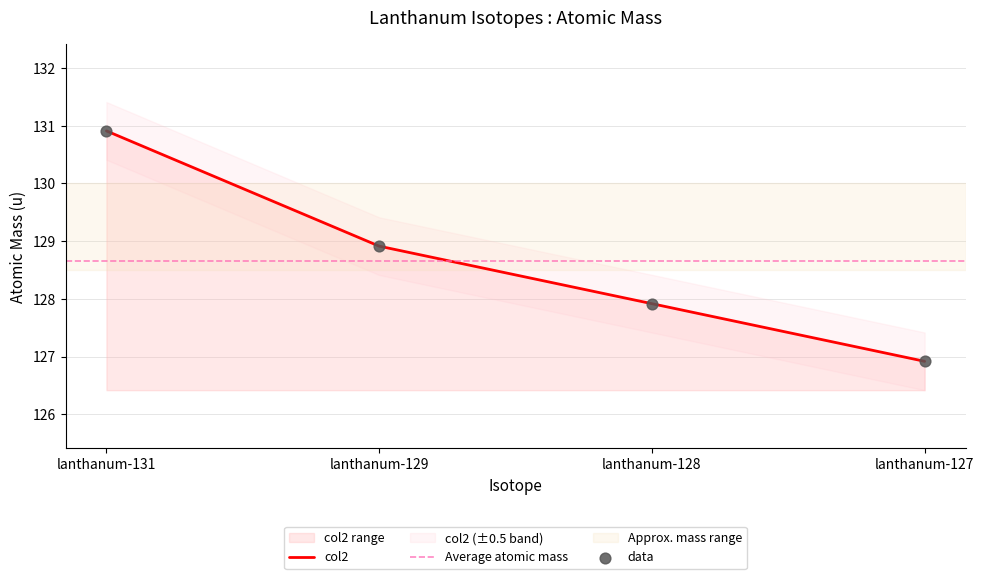

Between lanthanum-127 and lanthanum-128, which is larger?

lanthanum-128